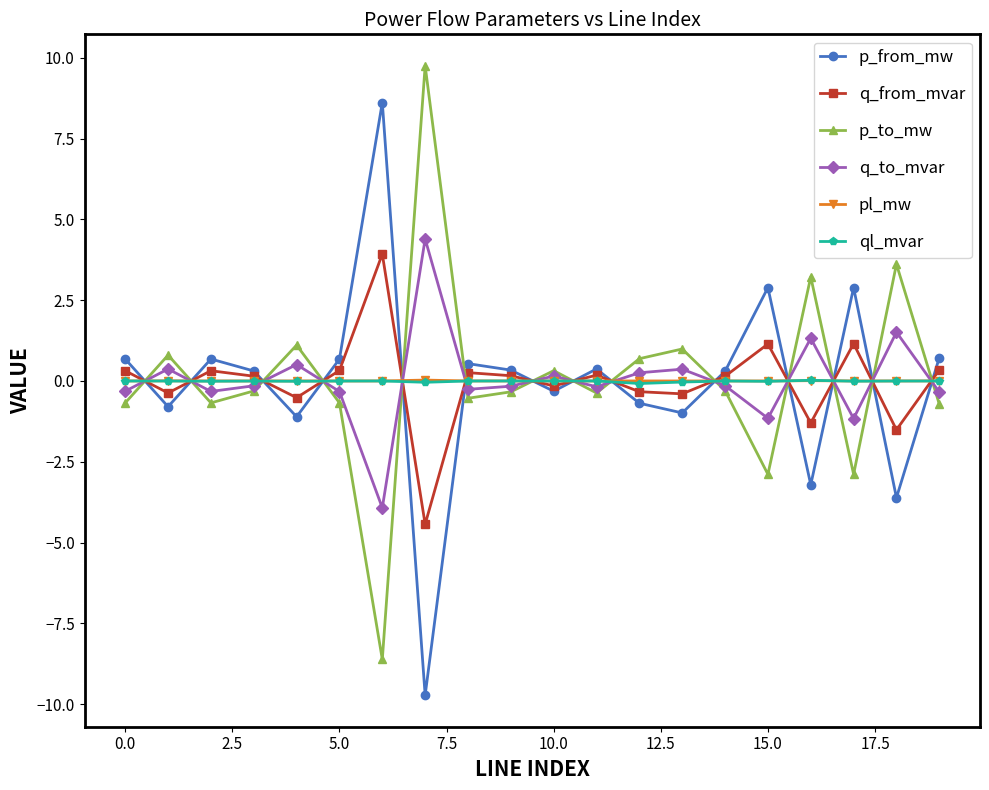

True or false: pl_mw has more than 2 points higher than both neighbors.

True